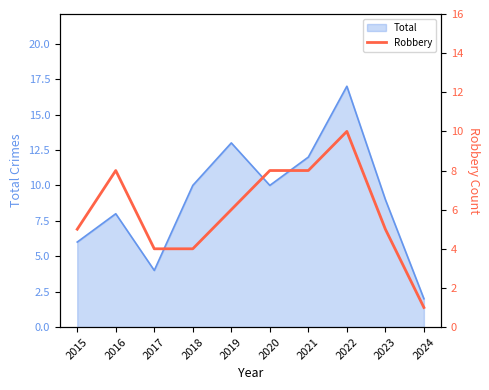

Is it true that the value at 2015 is 2?

False